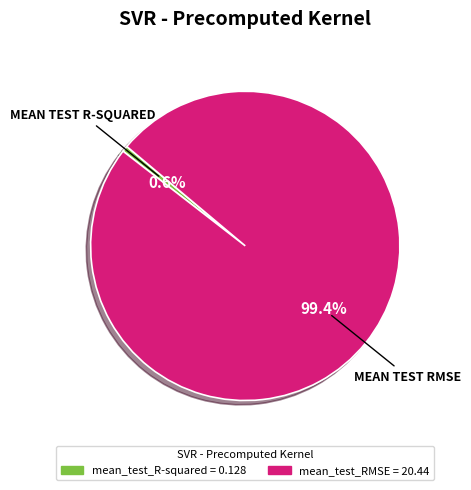

Does any single category account for the majority?

Yes